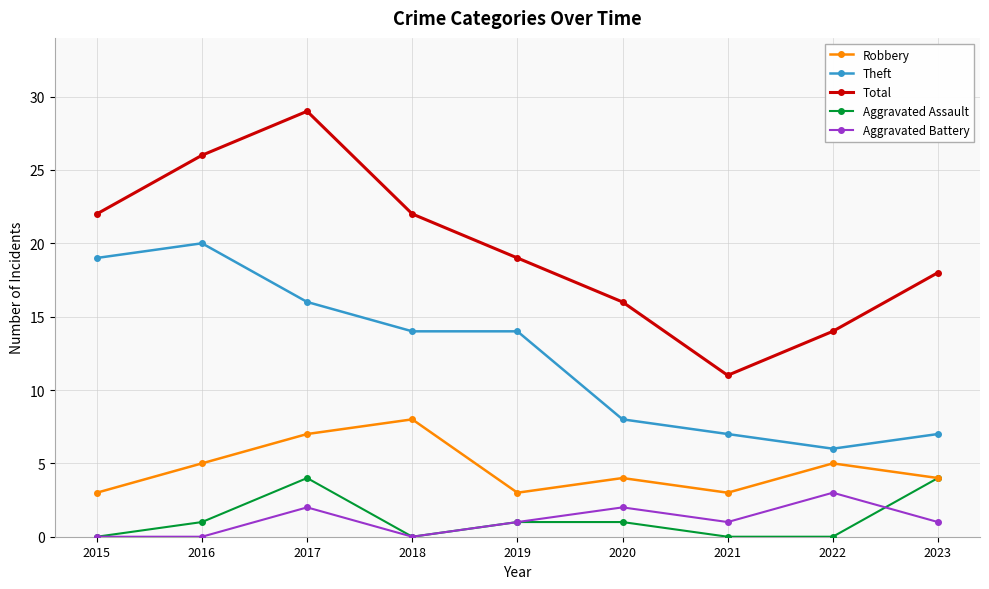

What is the maximum value for Robbery?

8